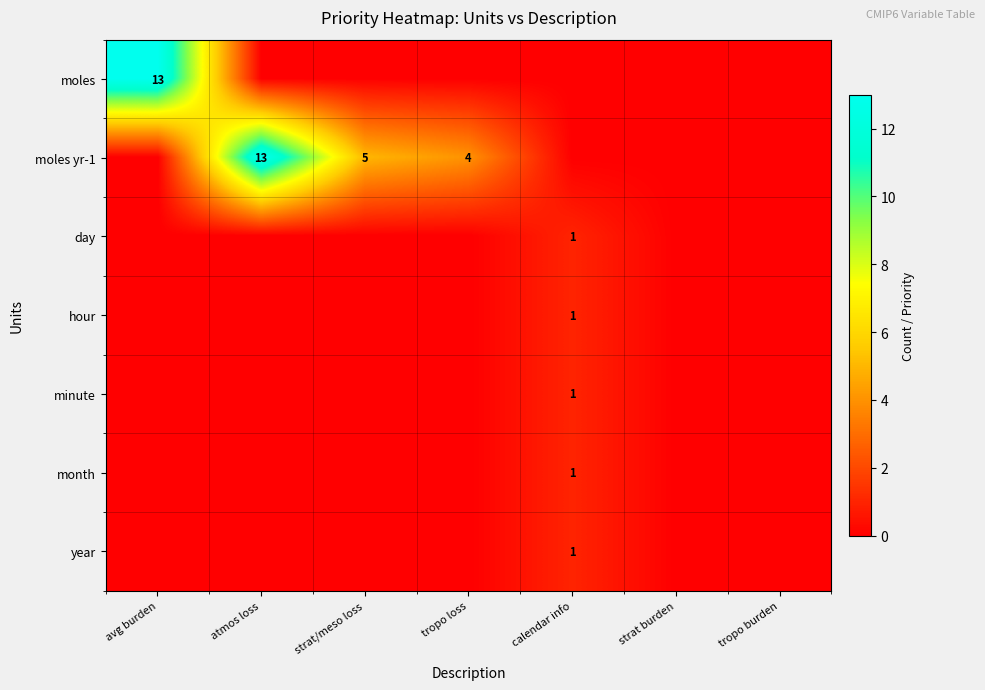

At which label is hour closest to 0?

avg burden